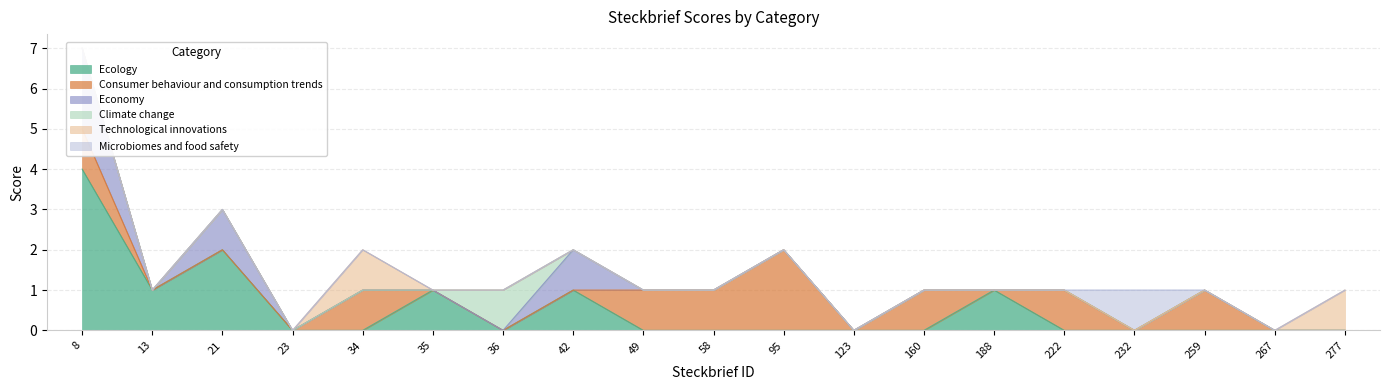

At which category is the sum across all series the highest?

8